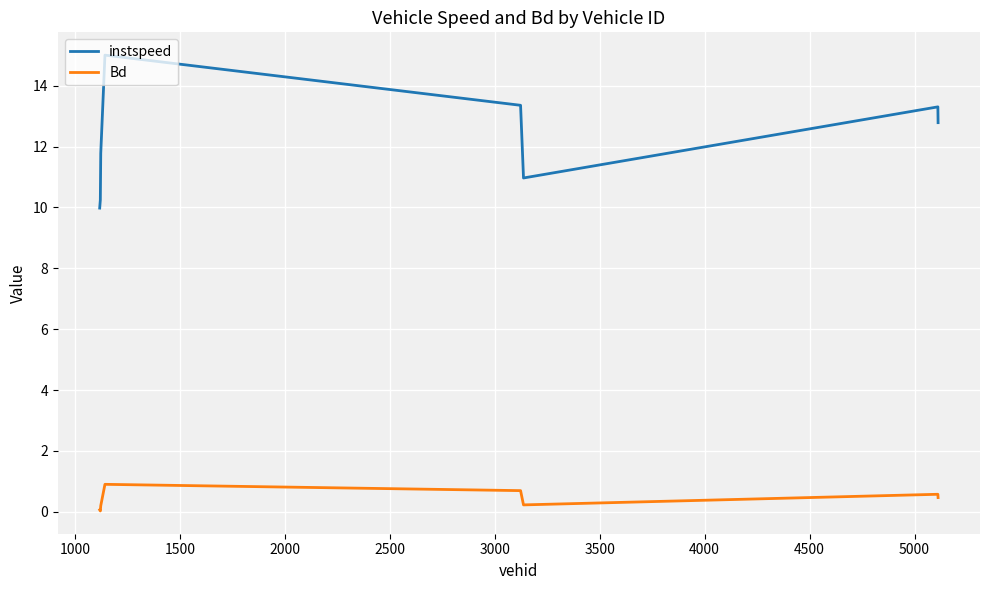

How many lines are shown in the chart?

2